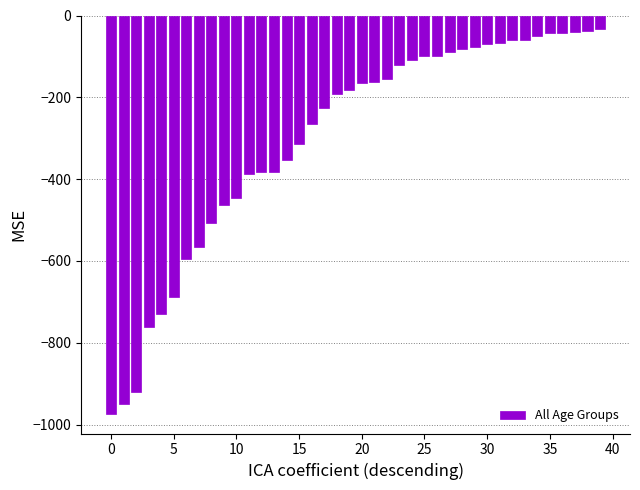

What is the value of the 17th bar from the left?

-266